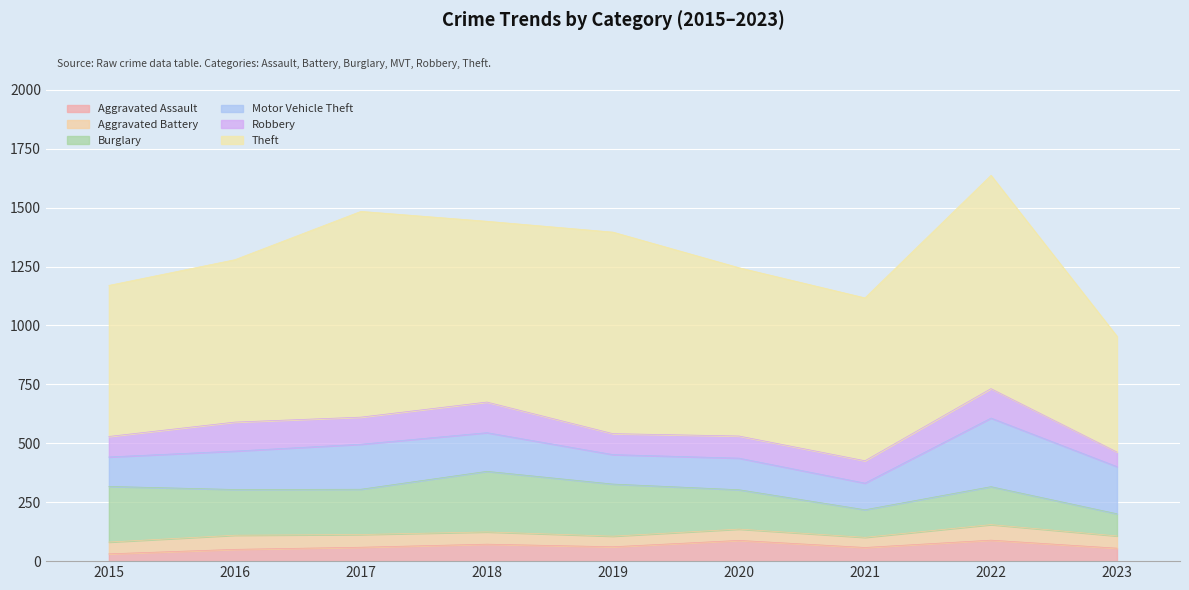

Where is Aggravated Battery nearest to the value 54?

2017